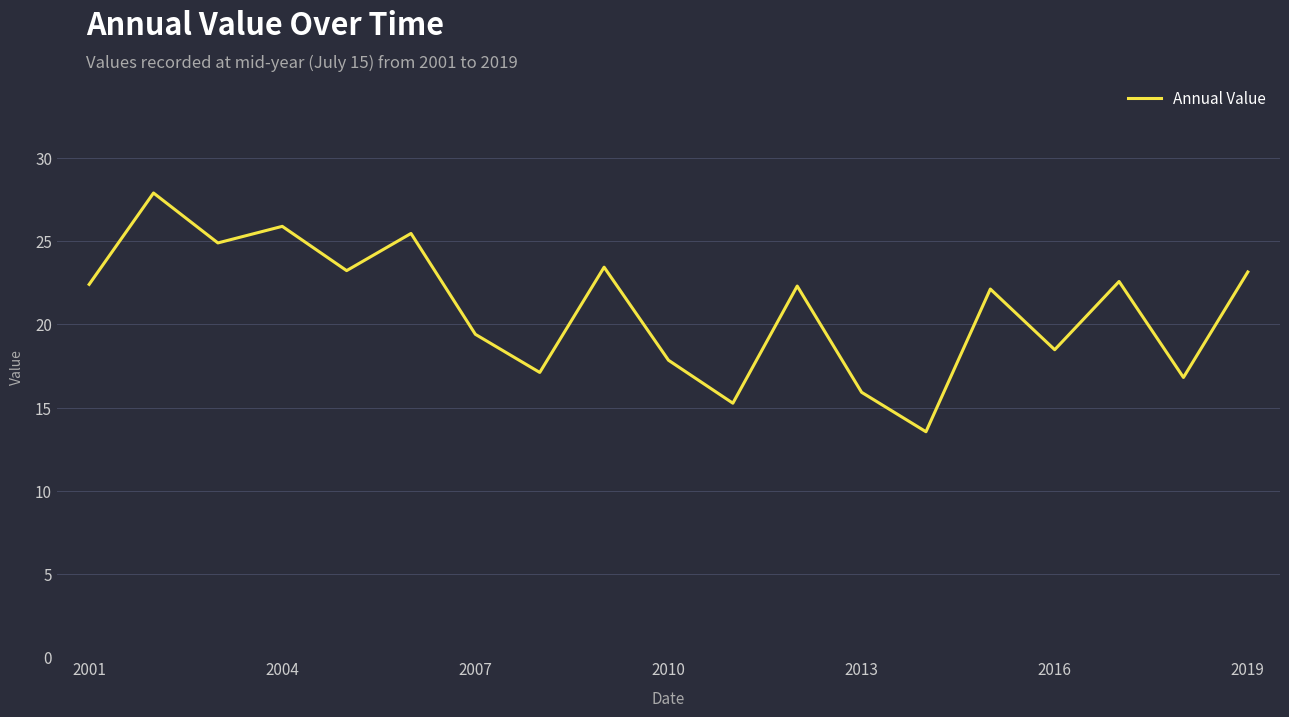

What is the greatest value displayed?

27.9